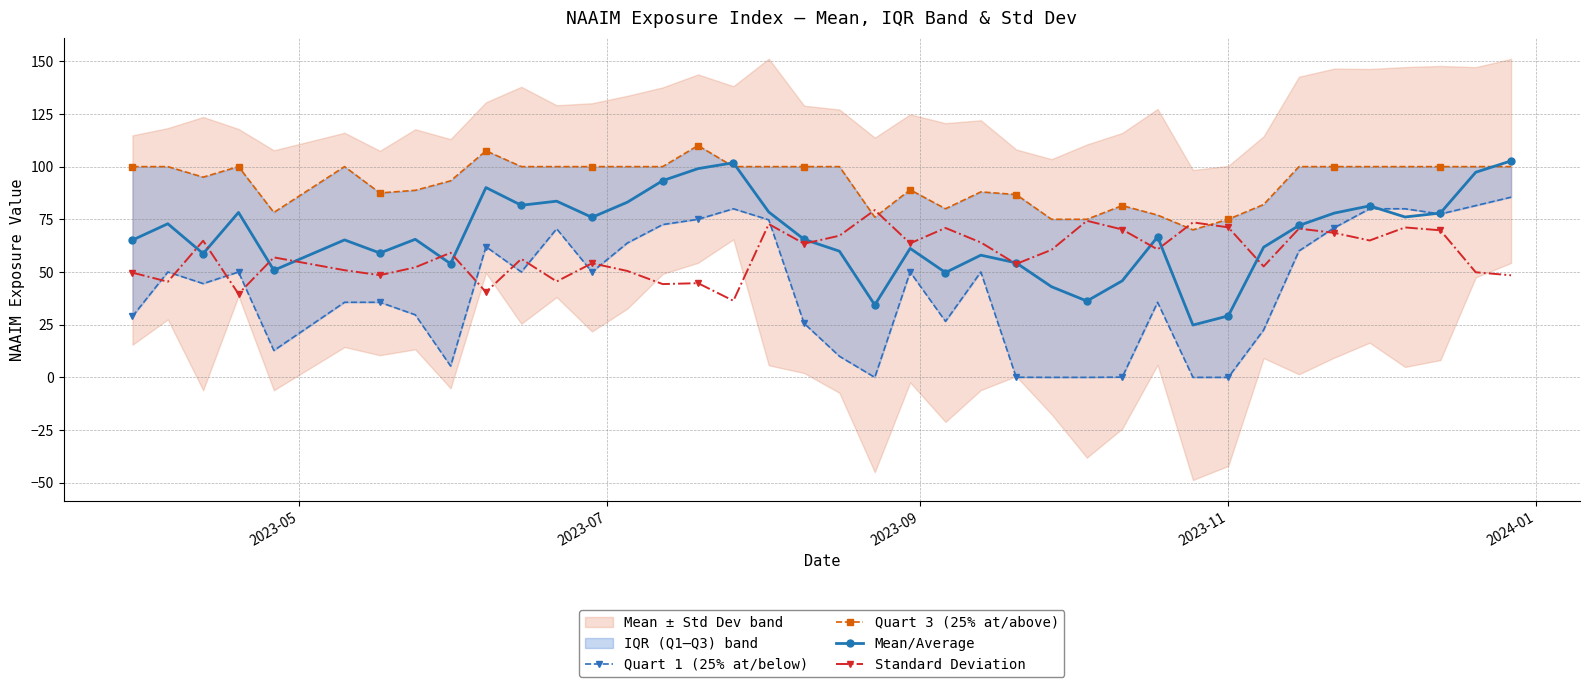

What is the value of the Standard Deviation point at the 29th from the left?

60.7